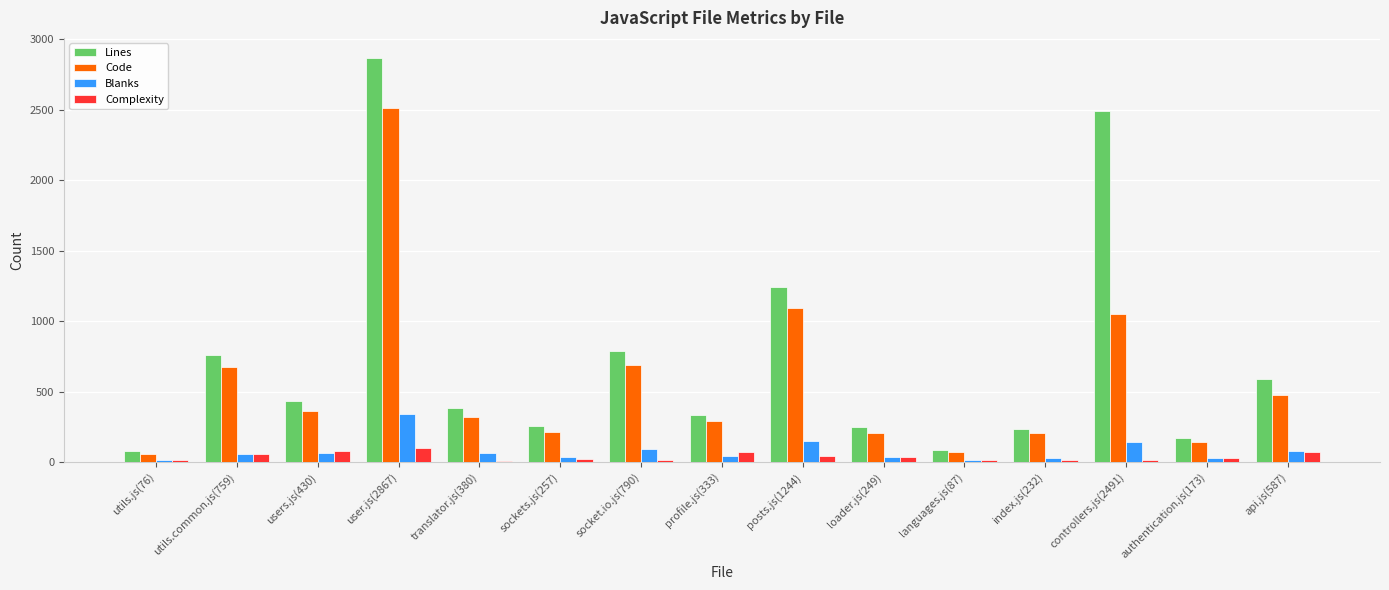

What is the sum of all Code values?

8370